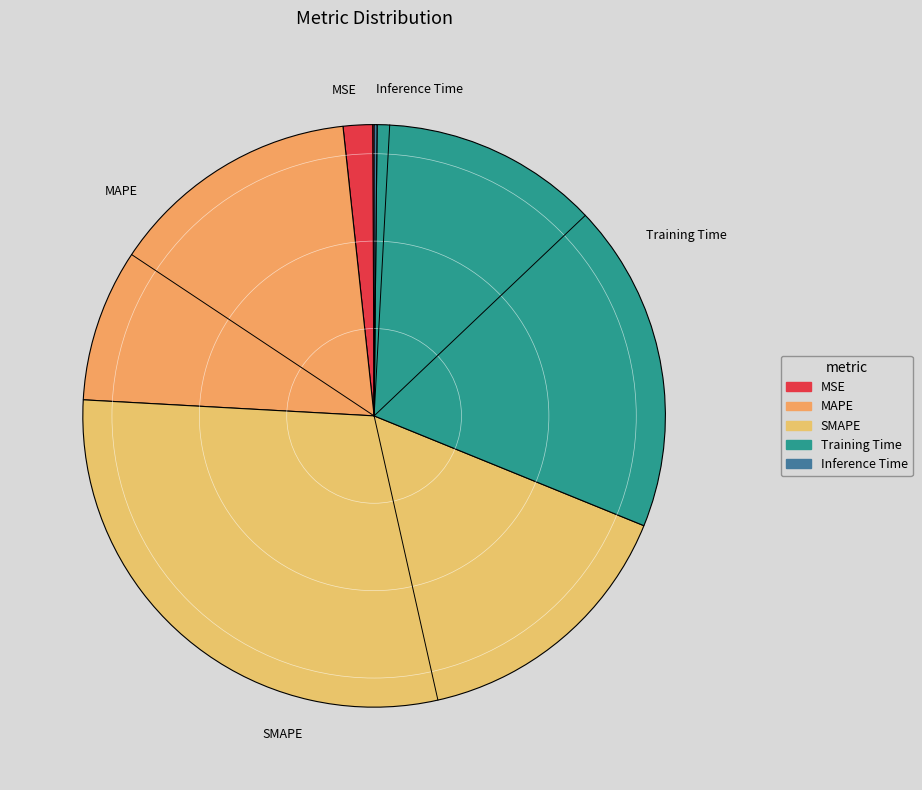

Which category has the biggest portion of the pie?

SMAPE